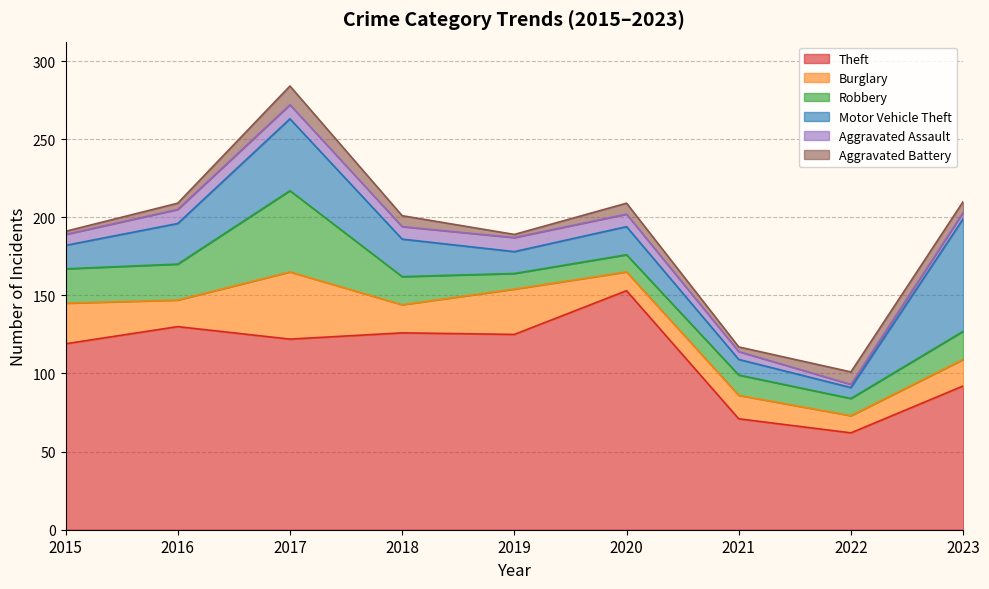

At which label does Theft first exceed 122?

2016